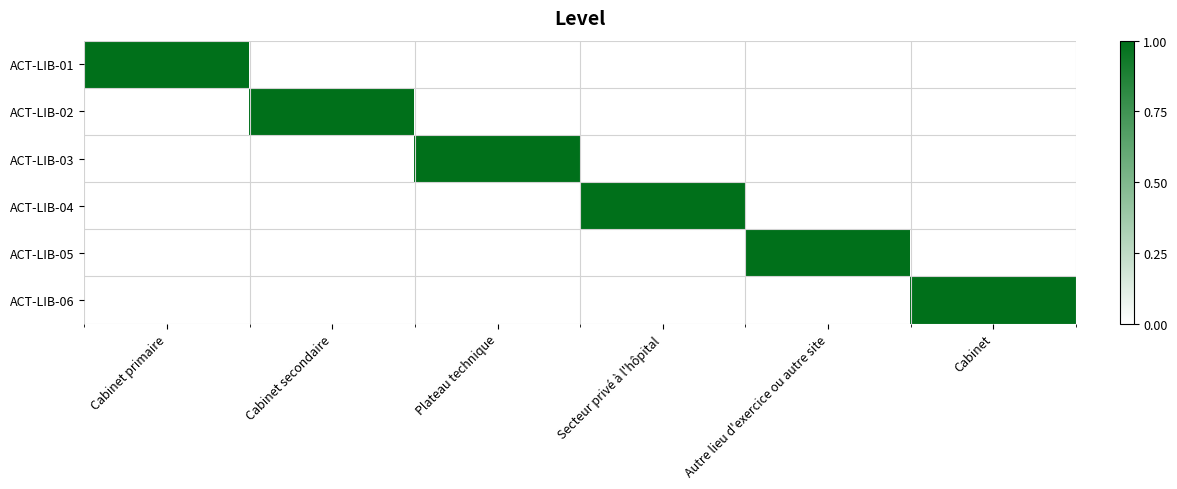

List the series in order of their peak value, highest first.

ACT-LIB-01, ACT-LIB-02, ACT-LIB-03, ACT-LIB-04, ACT-LIB-05, ACT-LIB-06